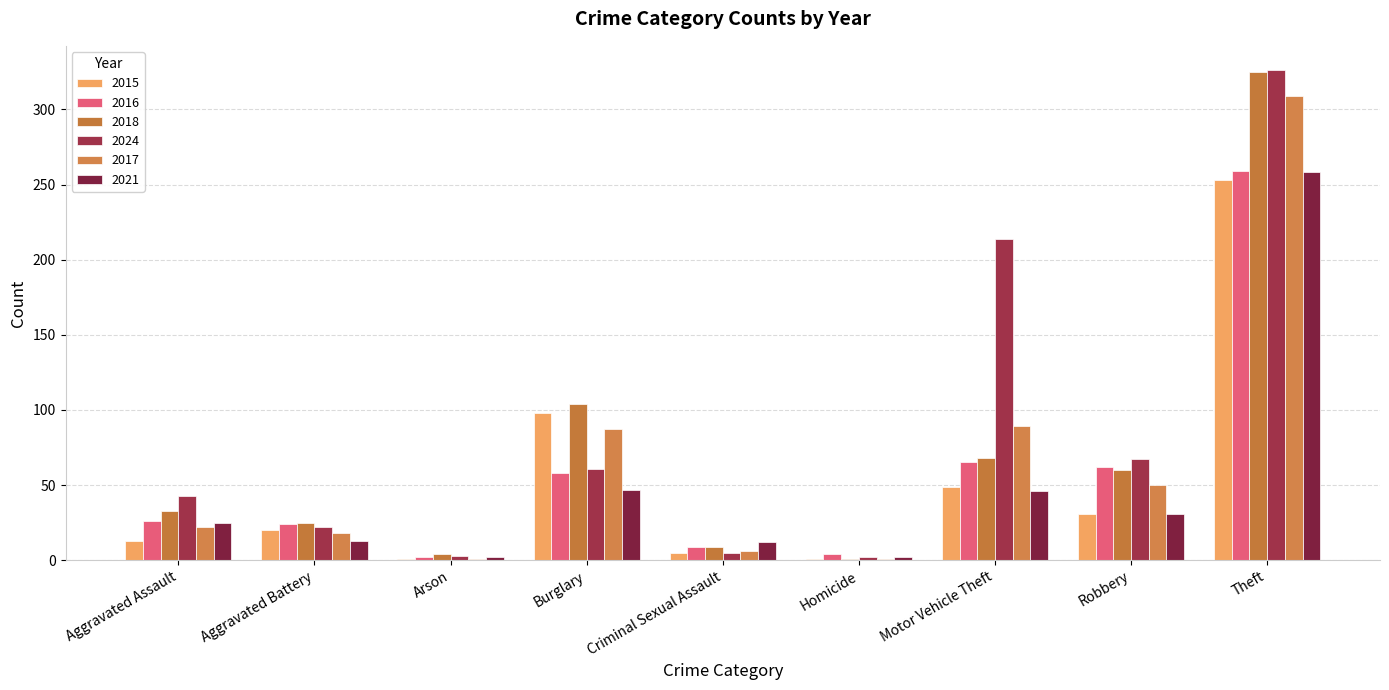

Reading left to right, what are all the values shown in this chart?

2015: Aggravated Assault=13	Aggravated Battery=20	Arson=1	Burglary=98	Criminal Sexual Assault=5	Homicide=1	Motor Vehicle Theft=49	Robbery=31	Theft=253
2016: Aggravated Assault=26	Aggravated Battery=24	Arson=2	Burglary=58	Criminal Sexual Assault=9	Homicide=4	Motor Vehicle Theft=65	Robbery=62	Theft=259
2018: Aggravated Assault=33	Aggravated Battery=25	Arson=4	Burglary=104	Criminal Sexual Assault=9	Homicide=1	Motor Vehicle Theft=68	Robbery=60	Theft=325
2024: Aggravated Assault=43	Aggravated Battery=22	Arson=3	Burglary=61	Criminal Sexual Assault=5	Homicide=2	Motor Vehicle Theft=214	Robbery=67	Theft=326
2017: Aggravated Assault=22	Aggravated Battery=18	Arson=1	Burglary=87	Criminal Sexual Assault=6	Homicide=1	Motor Vehicle Theft=89	Robbery=50	Theft=309
2021: Aggravated Assault=25	Aggravated Battery=13	Arson=2	Burglary=47	Criminal Sexual Assault=12	Homicide=2	Motor Vehicle Theft=46	Robbery=31	Theft=258